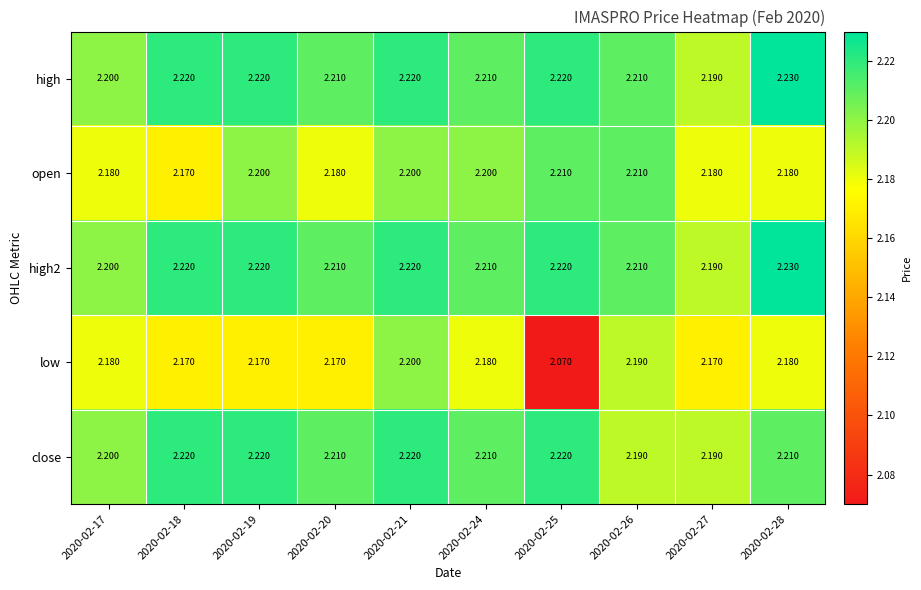

Count the number of data series in this chart.

5